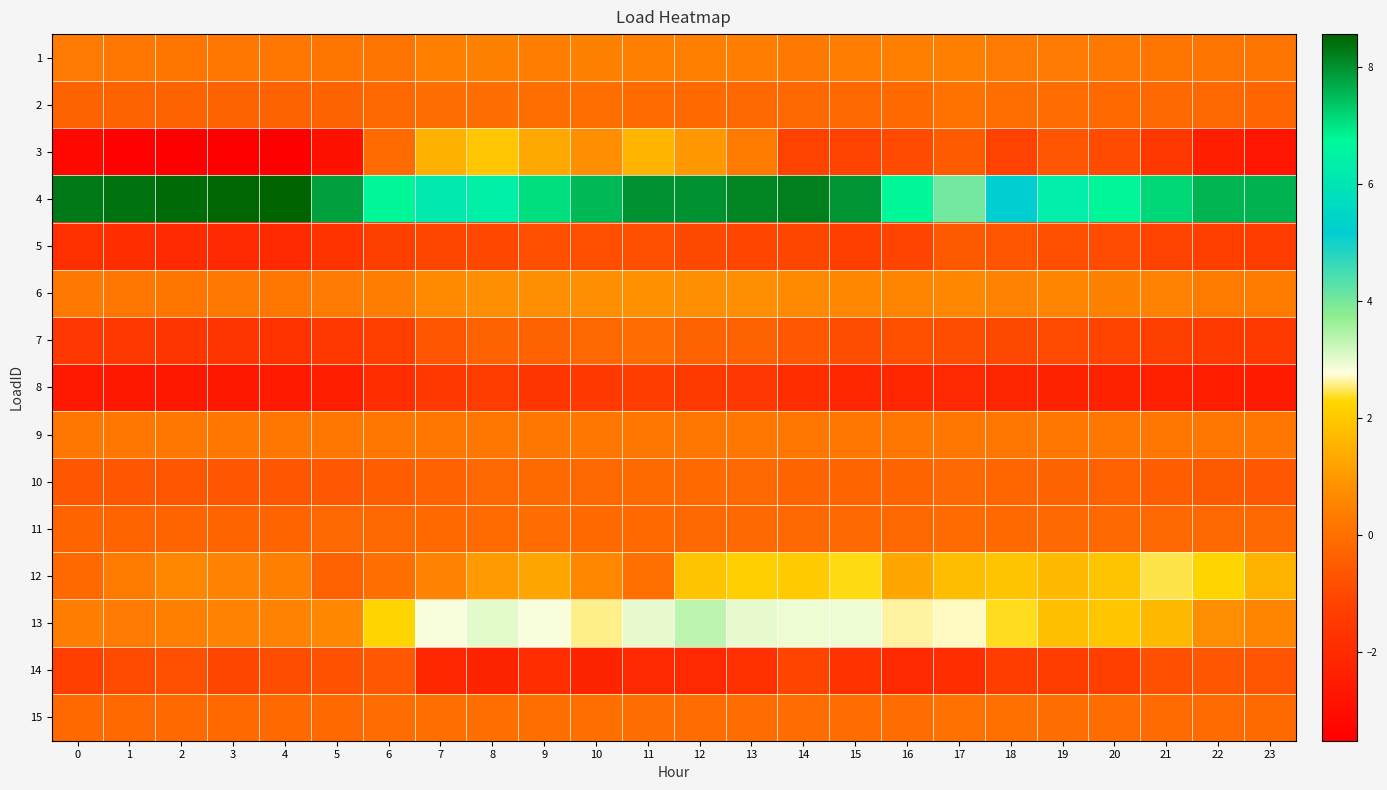

Reading left to right, transcribe all the data shown in this chart.

1: 0=0.3	1=0.2	2=0.2	3=0.2	4=0.2	5=0.1	6=0.1	7=0.4	8=0.4	9=0.4	10=0.4	11=0.4	12=0.4	13=0.4	14=0.2	15=0.3	16=0.4	17=0.4	18=0.3	19=0.3	20=0.3	21=0.2	22=0.1	23=0.1
2: 0=-0.3	1=-0.3	2=-0.3	3=-0.3	4=-0.3	5=-0.3	6=-0.2	7=-0.0	8=-0.0	9=-0.0	10=-0.0	11=-0.1	12=-0.2	13=-0.2	14=-0.2	15=-0.2	16=-0.2	17=0.1	18=-0.0	19=-0.1	20=-0.2	21=-0.2	22=-0.2	23=-0.3
3: 0=-3.2	1=-3.5	2=-3.5	3=-3.5	4=-3.5	5=-2.9	6=-0.1	7=1.5	8=1.9	9=1.3	10=0.8	11=1.6	12=1.0	13=0.3	14=-1.2	15=-1.2	16=-1.0	17=-0.5	18=-1.2	19=-0.7	20=-0.9	21=-1.6	22=-2.4	23=-2.8
4: 0=8.3	1=8.4	2=8.5	3=8.5	4=8.6	5=7.8	6=6.8	7=6.2	8=6.4	9=7.1	10=7.5	11=8.0	12=8.0	13=8.1	14=8.2	15=8.0	16=6.8	17=4.0	18=5.2	19=6.3	20=6.8	21=7.2	22=7.6	23=7.6
5: 0=-1.8	1=-1.9	2=-2.0	3=-2.0	4=-2.0	5=-1.7	6=-1.3	7=-1.1	8=-1.0	9=-0.9	10=-0.9	11=-0.8	12=-1.0	13=-1.1	14=-1.1	15=-1.3	16=-1.2	17=-0.6	18=-0.7	19=-0.9	20=-0.9	21=-1.2	22=-1.3	23=-1.4
6: 0=0.2	1=0.2	2=0.1	3=0.2	4=0.2	5=0.3	6=0.3	7=0.7	8=0.8	9=0.8	10=0.8	11=0.8	12=0.8	13=0.8	14=0.7	15=0.6	16=0.5	17=0.6	18=0.5	19=0.5	20=0.4	21=0.5	22=0.3	23=0.3
7: 0=-1.6	1=-1.6	2=-1.6	3=-1.6	4=-1.7	5=-1.5	6=-1.3	7=-0.7	8=-0.3	9=-0.3	10=-0.2	11=-0.1	12=-0.3	13=-0.3	14=-0.6	15=-0.9	16=-0.8	17=-0.9	18=-1.0	19=-1.0	20=-1.1	21=-1.3	22=-1.5	23=-1.4
8: 0=-2.6	1=-2.7	2=-2.6	3=-2.6	4=-2.6	5=-2.5	6=-1.9	7=-1.5	8=-1.4	9=-1.6	10=-1.5	11=-1.4	12=-1.5	13=-1.6	14=-1.9	15=-2.1	16=-2.1	17=-2.1	18=-2.2	19=-2.3	20=-2.3	21=-2.4	22=-2.5	23=-2.5
9: 0=0.2	1=0.2	2=0.2	3=0.2	4=0.2	5=0.2	6=0.2	7=0.2	8=0.2	9=0.2	10=0.2	11=0.2	12=0.2	13=0.2	14=0.2	15=0.2	16=0.2	17=0.2	18=0.2	19=0.2	20=0.2	21=0.2	22=0.2	23=0.2
10: 0=-0.6	1=-0.7	2=-0.7	3=-0.7	4=-0.6	5=-0.6	6=-0.5	7=-0.4	8=-0.2	9=-0.1	10=-0.2	11=-0.1	12=-0.2	13=-0.2	14=-0.3	15=-0.3	16=-0.3	17=-0.2	18=-0.3	19=-0.3	20=-0.4	21=-0.5	22=-0.6	23=-0.6
11: 0=-0.3	1=-0.3	2=-0.3	3=-0.3	4=-0.3	5=-0.2	6=-0.2	7=-0.2	8=-0.1	9=-0.1	10=-0.2	11=-0.2	12=-0.2	13=-0.2	14=-0.2	15=-0.2	16=-0.2	17=-0.1	18=-0.2	19=-0.2	20=-0.2	21=-0.2	22=-0.2	23=-0.2
12: 0=-0.2	1=0.3	2=0.6	3=0.5	4=0.4	5=-0.4	6=-0.0	7=0.5	8=1.0	9=1.2	10=0.6	11=-0.0	12=1.9	13=2.1	14=2.0	15=2.3	16=1.3	17=1.8	18=1.9	19=1.7	20=1.9	21=2.4	22=2.3	23=1.5
13: 0=0.3	1=0.3	2=0.4	3=0.5	4=0.5	5=0.6	6=2.2	7=2.8	8=3.0	9=2.8	10=2.6	11=3.0	12=3.3	13=3.0	14=2.9	15=2.9	16=2.6	17=2.7	18=2.3	19=1.8	20=1.9	21=1.7	22=0.7	23=0.5
14: 0=-1.3	1=-0.9	2=-0.8	3=-1.0	4=-0.9	5=-0.7	6=-0.6	7=-2.1	8=-2.2	9=-1.9	10=-2.2	11=-2.1	12=-2.1	13=-1.9	14=-1.1	15=-1.7	16=-2.1	17=-1.9	18=-1.4	19=-1.4	20=-1.3	21=-0.8	22=-0.6	23=-0.7
15: 0=-0.2	1=-0.2	2=-0.2	3=-0.2	4=-0.2	5=-0.2	6=-0.1	7=-0.0	8=-0.0	9=-0.0	10=-0.0	11=-0.1	12=-0.1	13=-0.1	14=-0.1	15=-0.1	16=-0.1	17=0.0	18=-0.0	19=-0.0	20=-0.1	21=-0.1	22=-0.1	23=-0.1